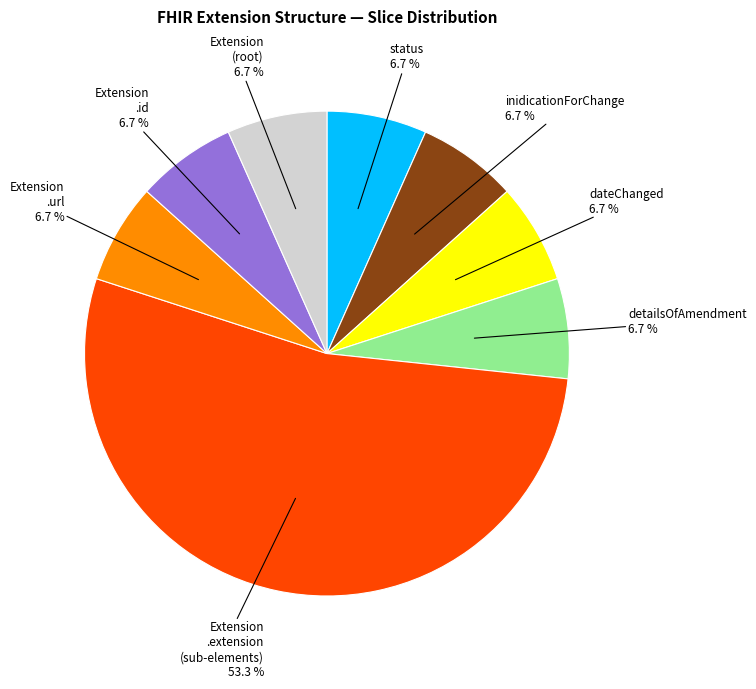

Which category accounts for the majority?

Extension .extension (sub-elements)